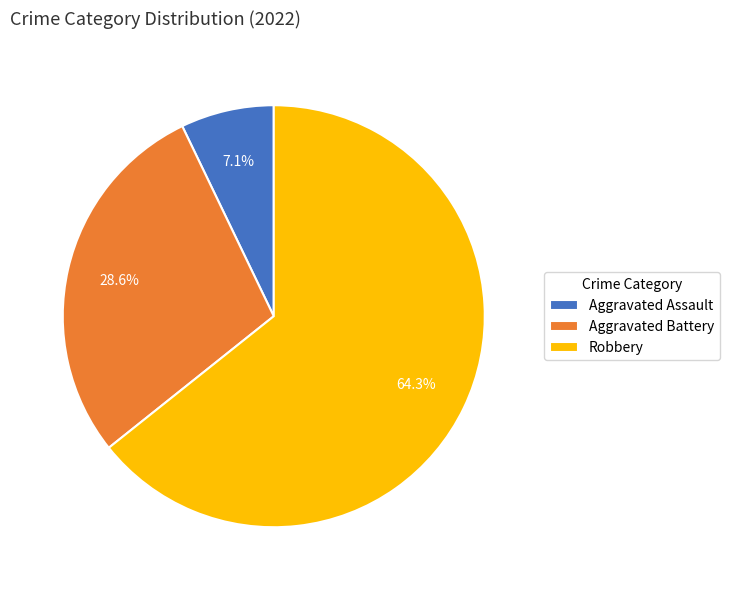

How many segments does this pie chart have?

3